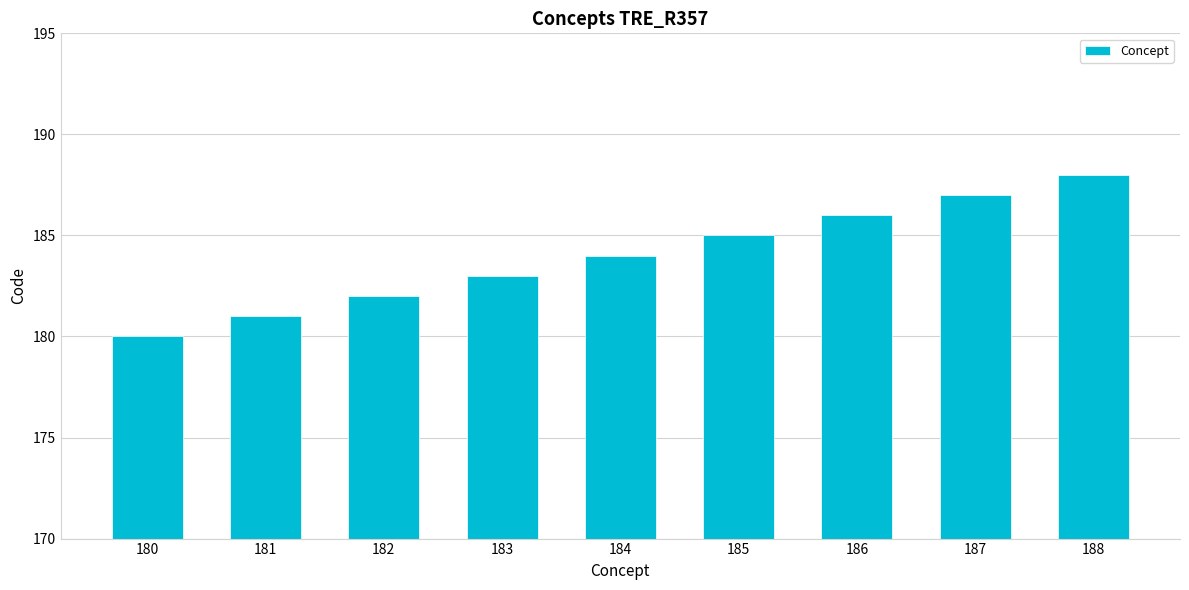

What is the difference between the maximum and minimum values?

8